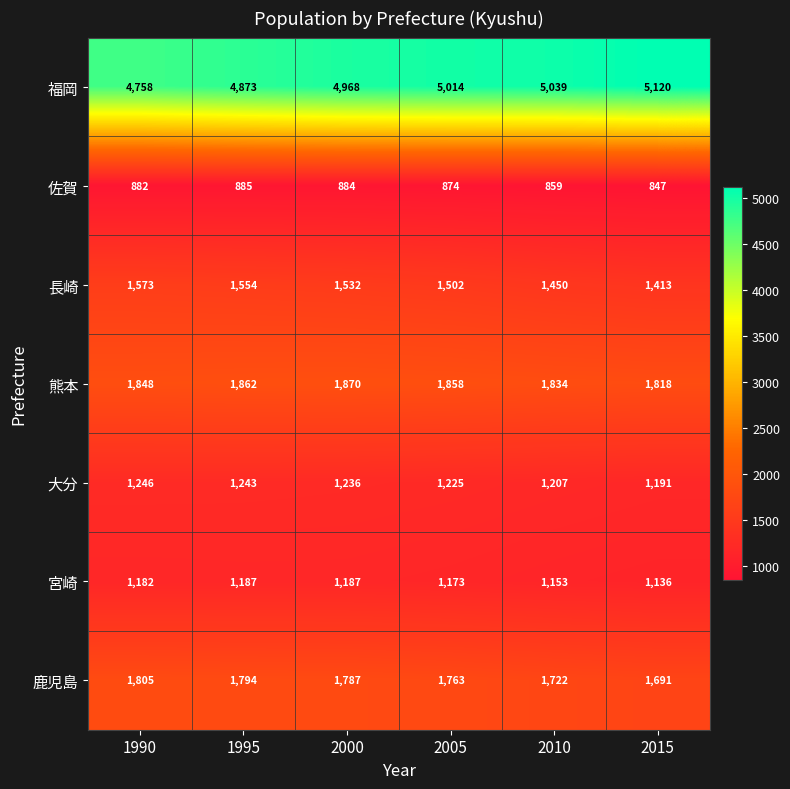

Rank the series at 1990 from highest to lowest value.

福岡, 熊本, 鹿児島, 長崎, 大分, 宮崎, 佐賀